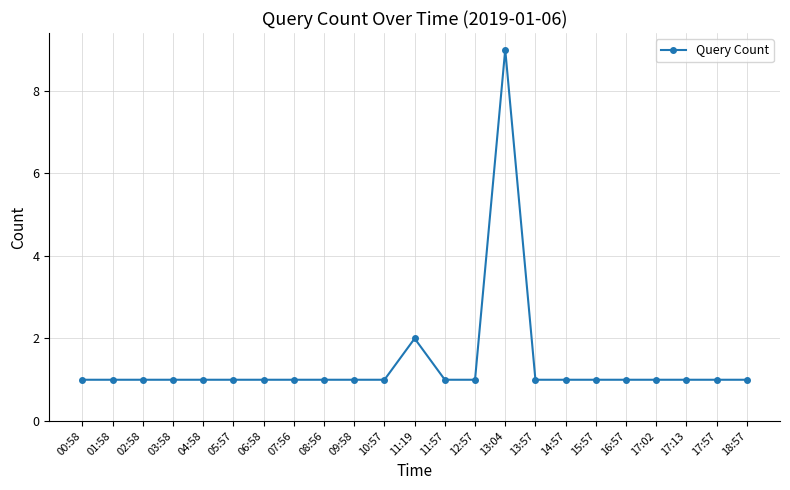

Approximately how many times larger is the value at 05:57 compared to 06:58?

1.0